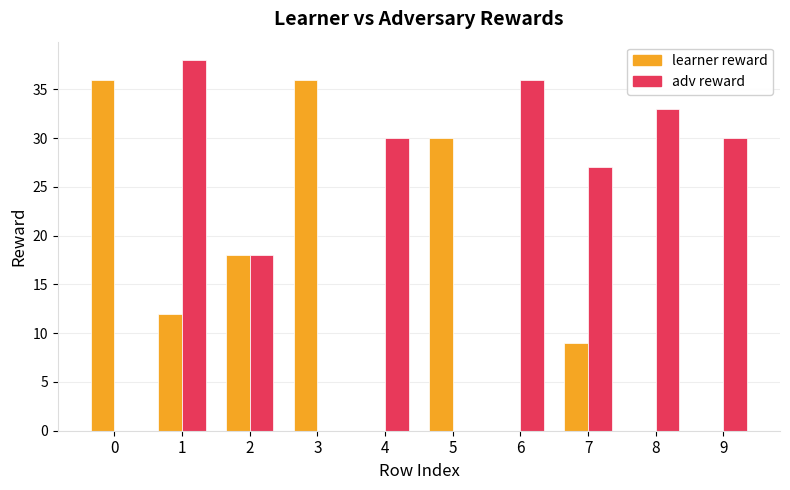

What are all the series names shown in the legend?

learner reward, adv reward